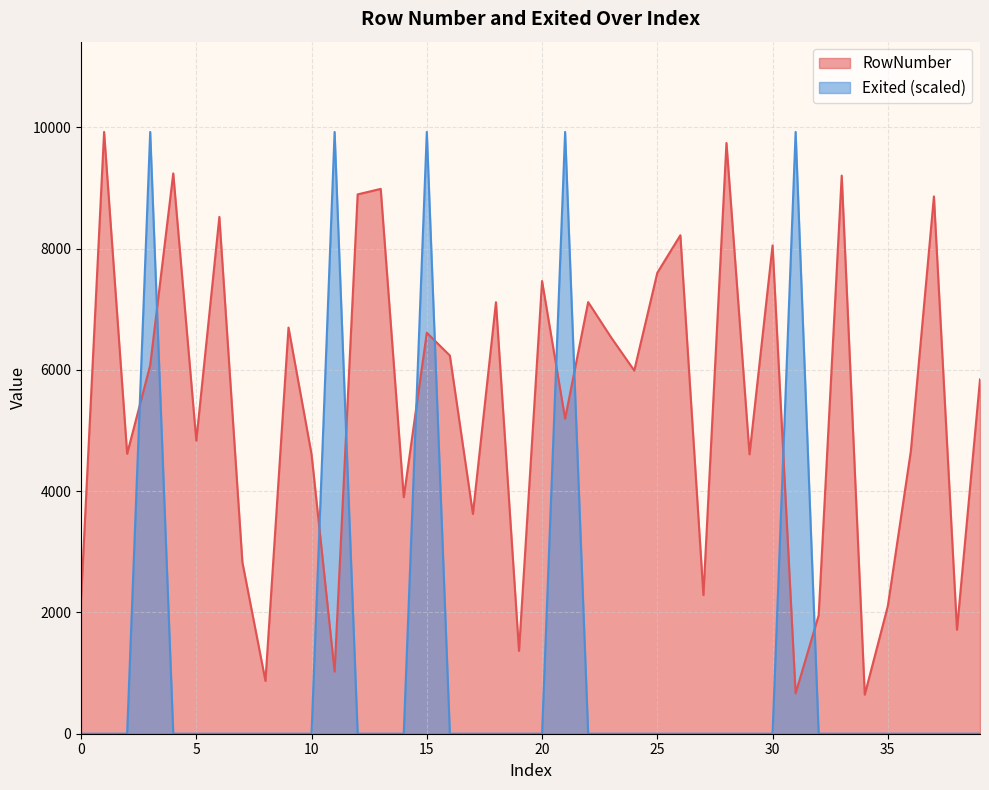

What is the sum of all Exited values?

49620